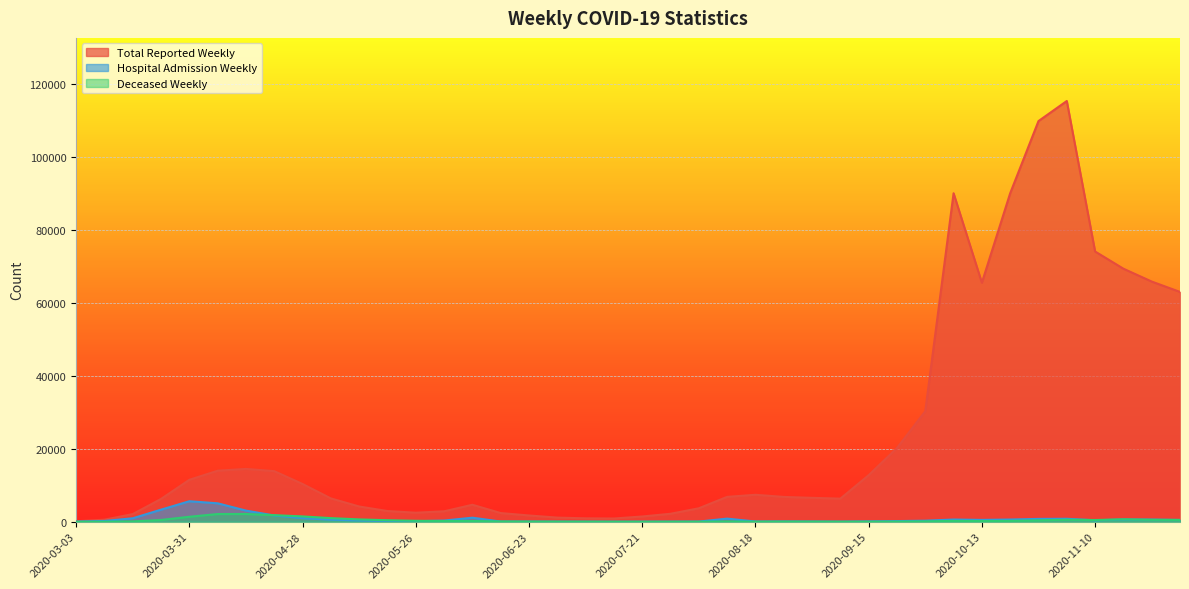

The Deceased Weekly series shows 39 at 2020-08-25. True or false?

True